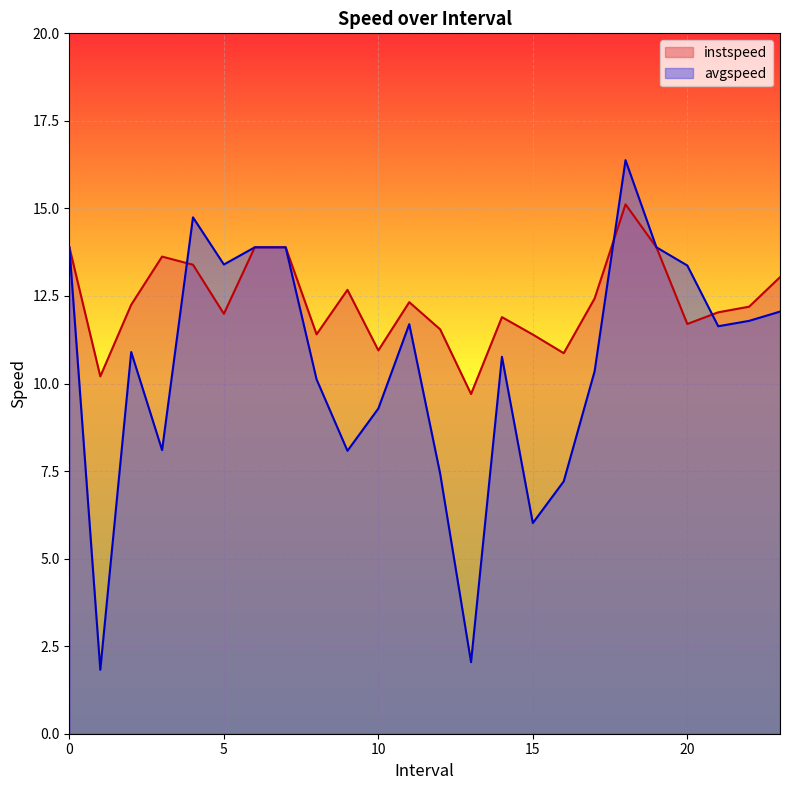

Where do avgspeed and instspeed first cross each other?

3.0 and 4.0